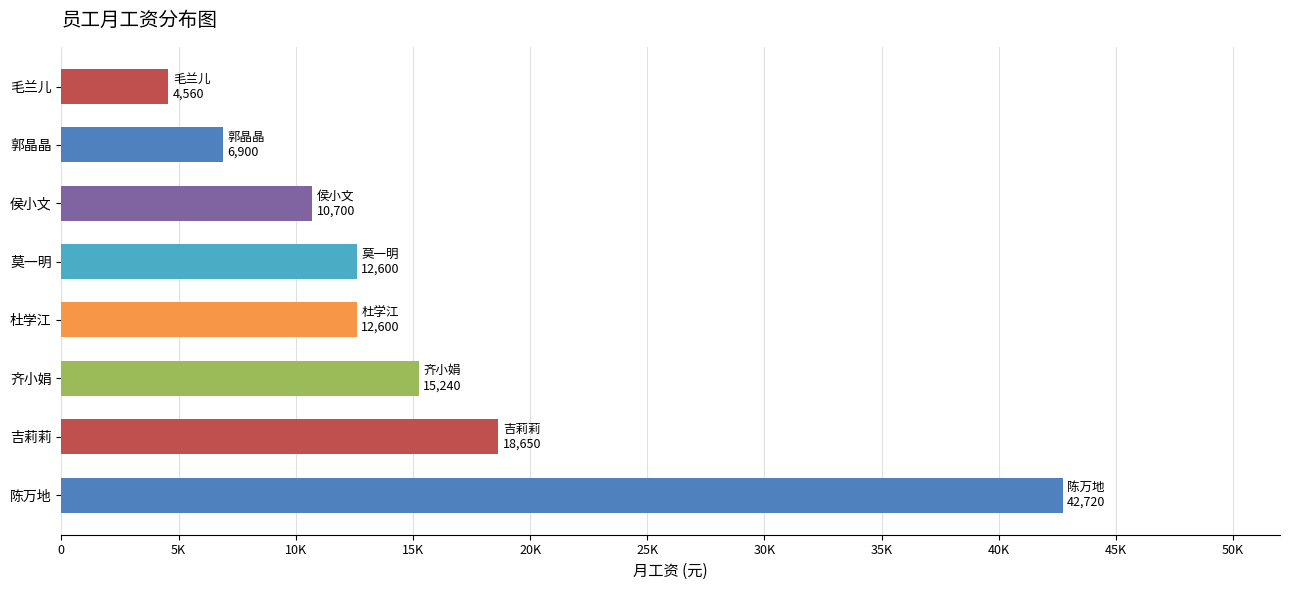

Are the bars horizontal?

Yes